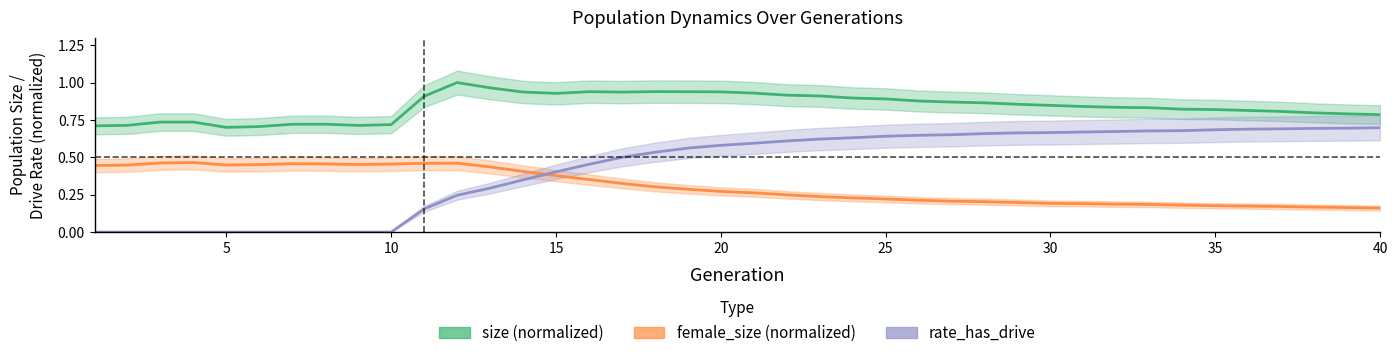

How many series are shown in this chart?

3